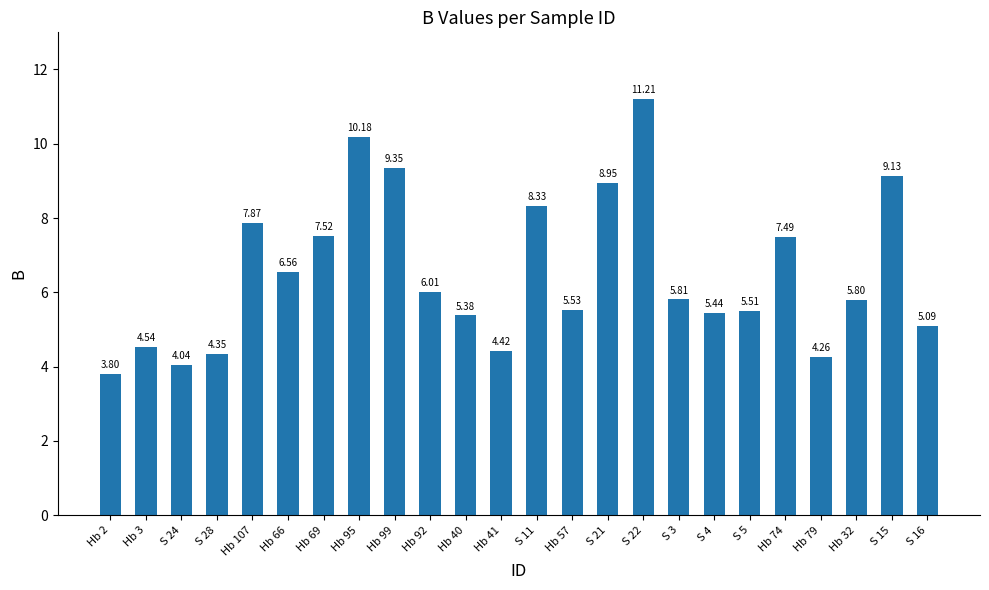

Rank the categories by value from highest to lowest.

S 22, Hb 95, Hb 99, S 15, S 21, S 11, Hb 107, Hb 69, Hb 74, Hb 66, Hb 92, S 3, Hb 32, Hb 57, S 5, S 4, Hb 40, S 16, Hb 3, Hb 41, S 28, Hb 79, S 24, Hb 2